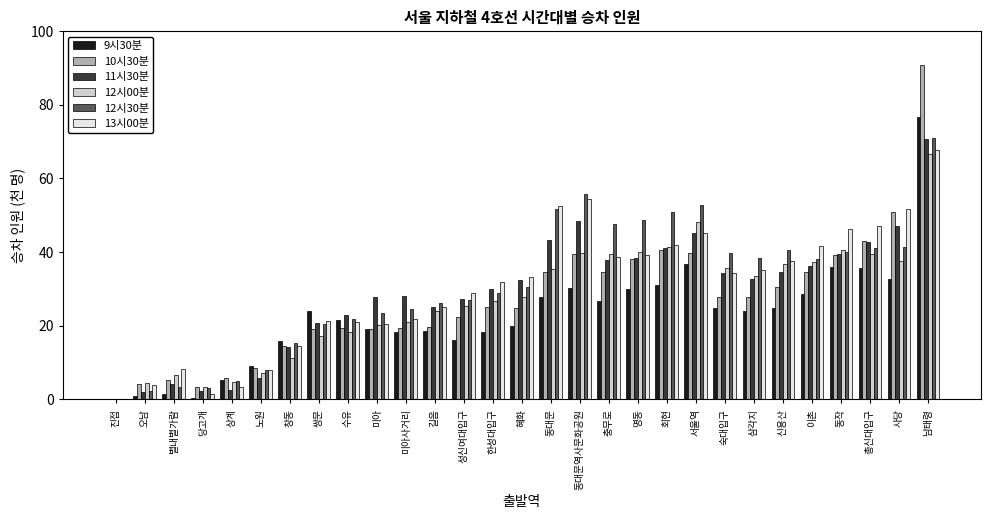

What is the greatest value displayed?

90.8